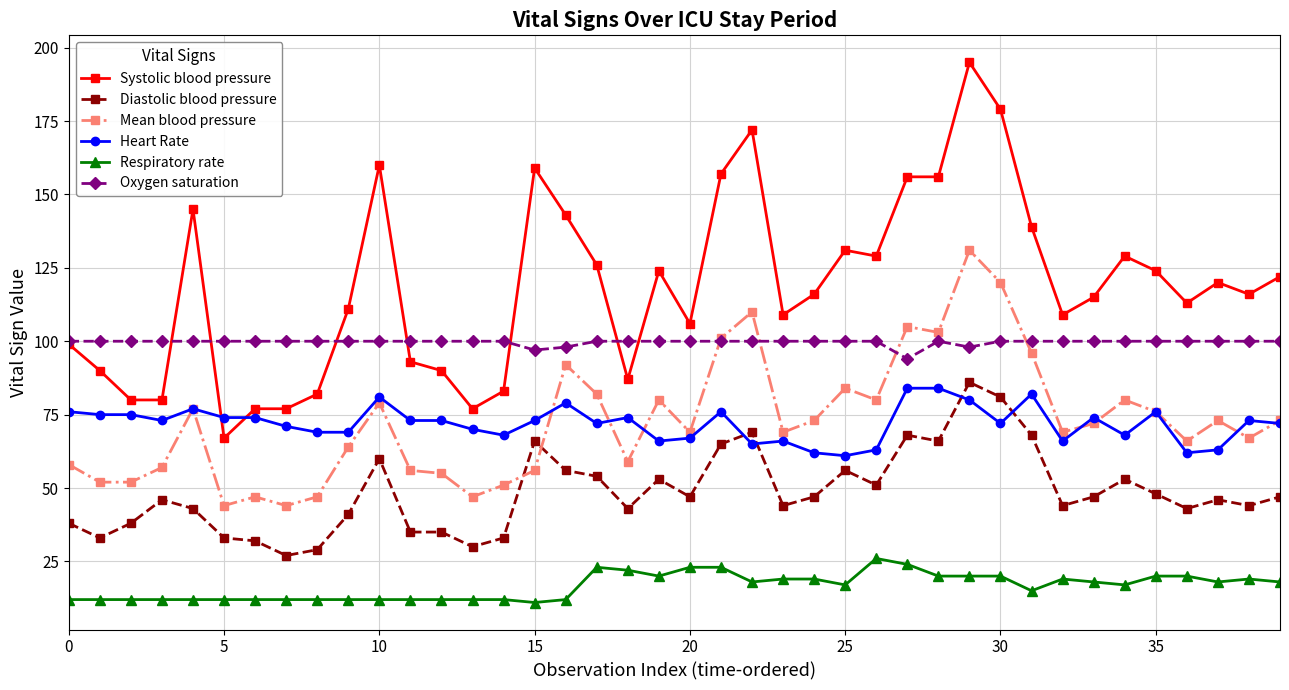

Reading right to left, what are all the values shown in this chart?

Systolic blood pressure: 122	116	120	113	124	129	115	109	139	179	195	156	156	129	131	116	109	172	157	106	124	87	126	143	159	83	77	90	93	160	111	82	77	77	67	145	80	80	90	99
Diastolic blood pressure: 47	44	46	43	48	53	47	44	68	81	86	66	68	51	56	47	44	69	65	47	53	43	54	56	66	33	30	35	35	60	41	29	27	32	33	43	46	38	33	38
Mean blood pressure: 73	67	73	66	76	80	72	69	96	120	131	103	105	80	84	73	69	110	101	69	80	59	82	92	56	51	47	55	56	79	64	47	44	47	44	77	57	52	52	58
Heart Rate: 72	73	63	62	76	68	74	66	82	72	80	84	84	63	61	62	66	65	76	67	66	74	72	79	73	68	70	73	73	81	69	69	71	74	74	77	73	75	75	76
Respiratory rate: 18	19	18	20	20	17	18	19	15	20	20	20	24	26	17	19	19	18	23	23	20	22	23	12	11	12	12	12	12	12	12	12	12	12	12	12	12	12	12	12
Oxygen saturation: 100	100	100	100	100	100	100	100	100	100	98	100	94	100	100	100	100	100	100	100	100	100	100	98	97	100	100	100	100	100	100	100	100	100	100	100	100	100	100	100